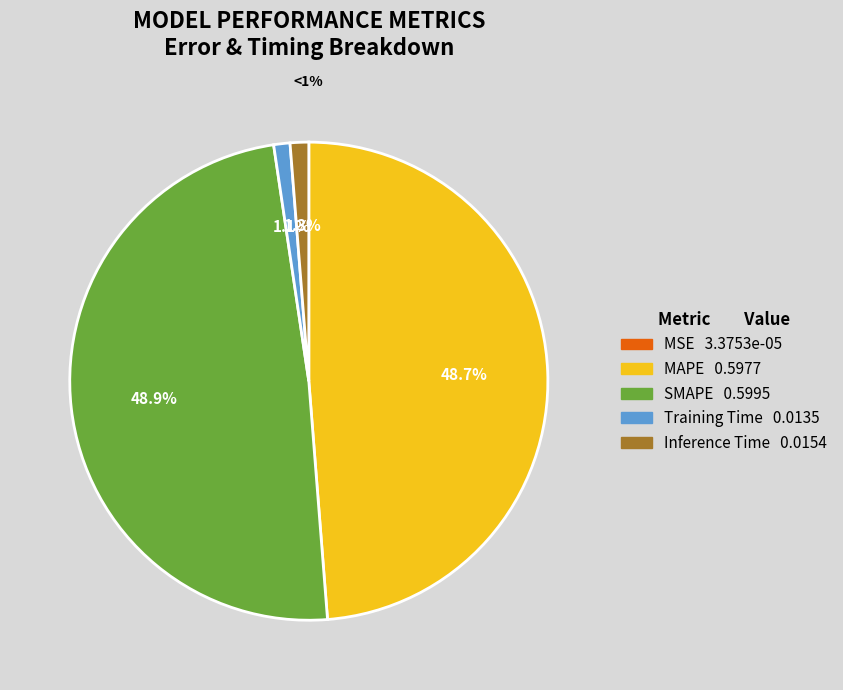

Which slice is the smallest?

MSE